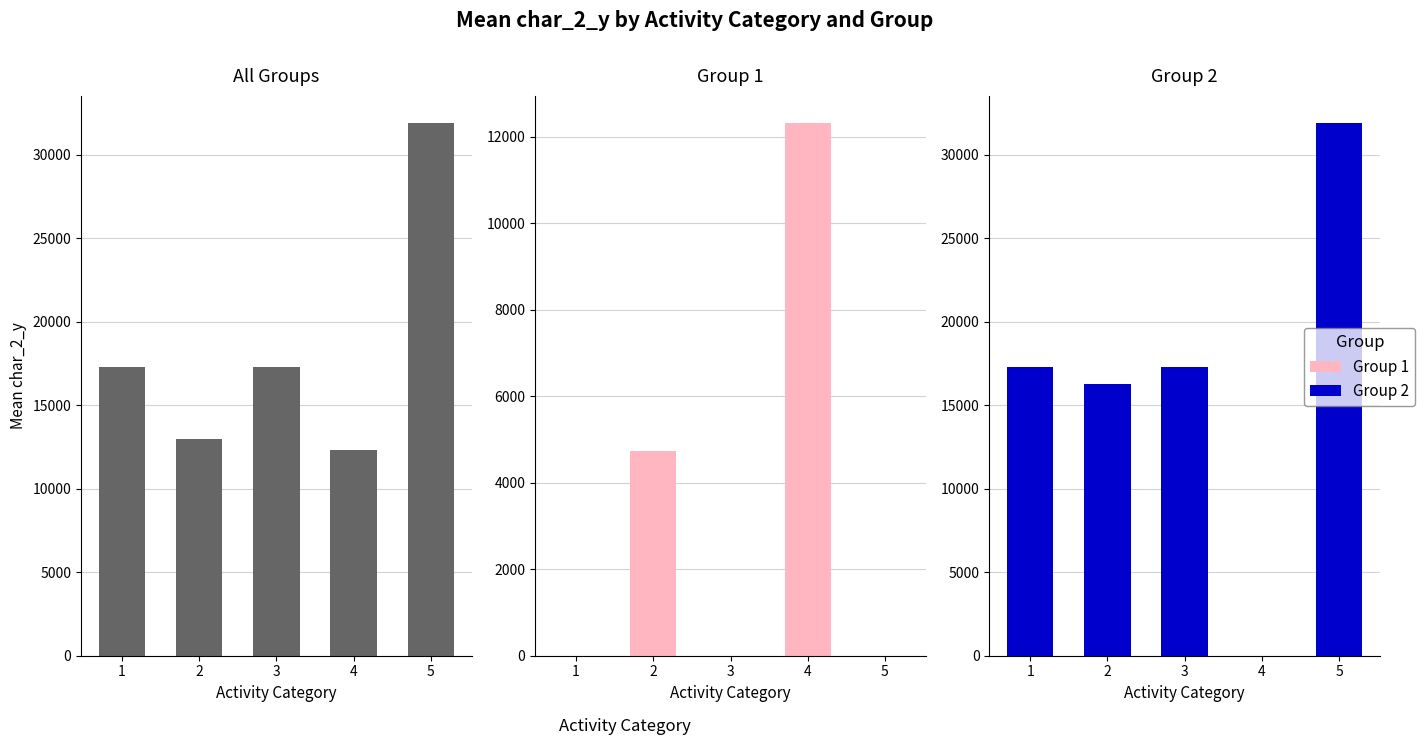

The Group 1 series shows 4743.2 at 2. True or false?

True